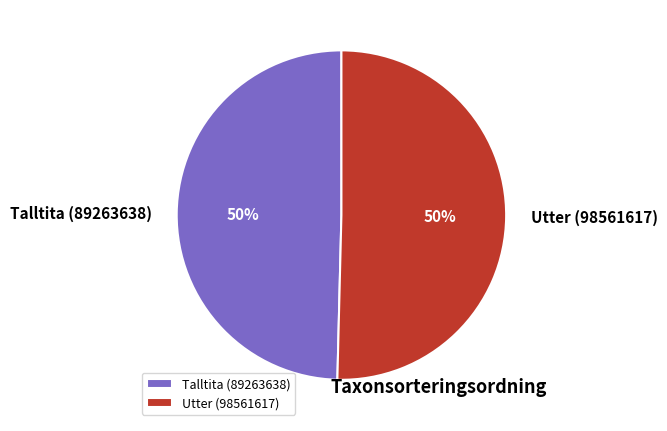

To the nearest percent, what is the average slice percentage?

50%